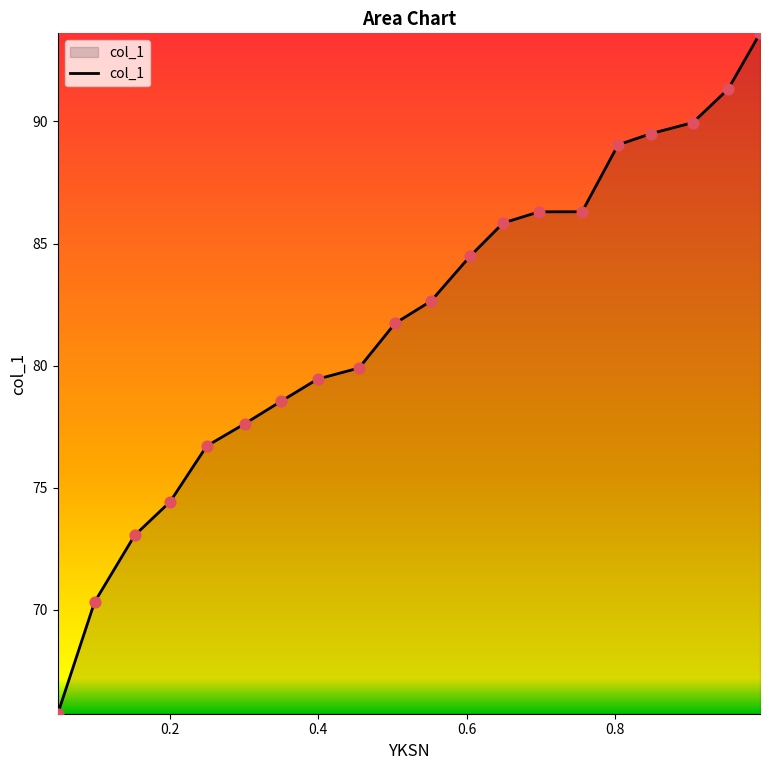

What is the greatest value displayed?

93.6